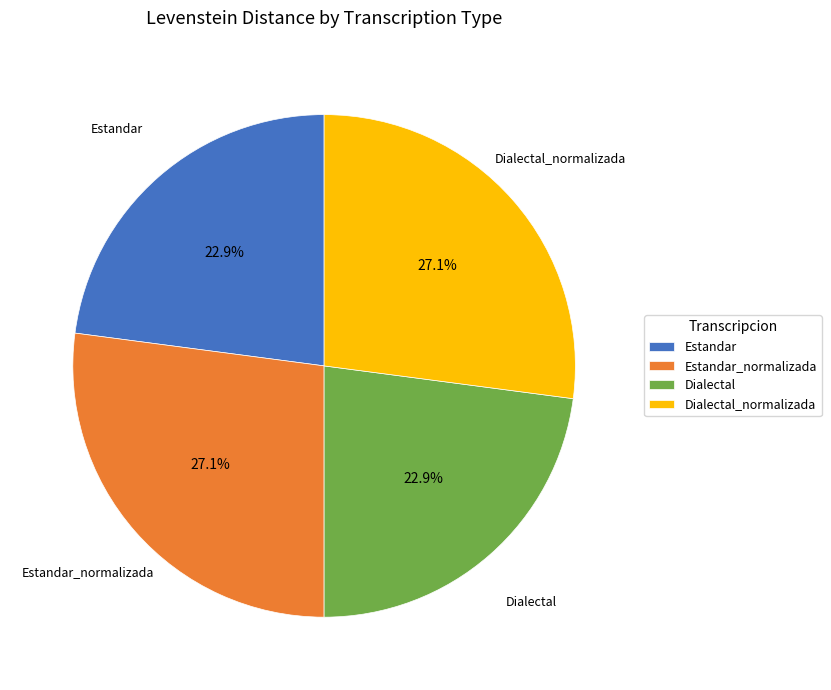

Which has a higher value, Estandar or Dialectal_normalizada?

Dialectal_normalizada